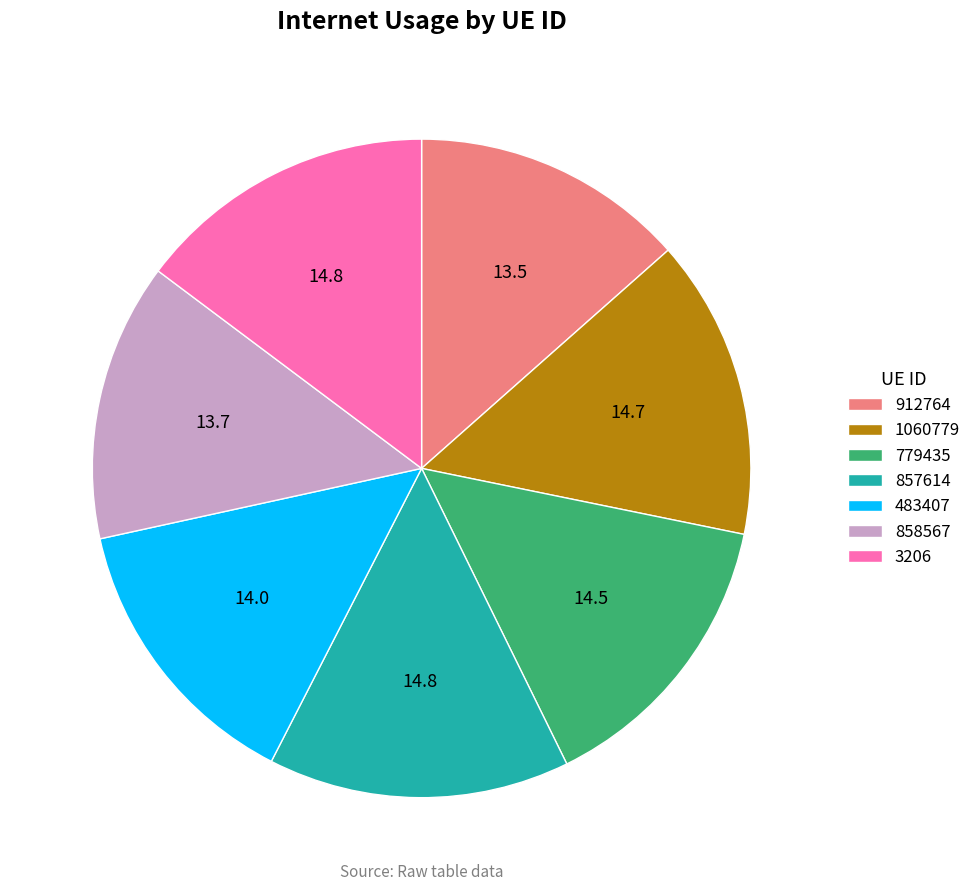

Is there a majority slice in this chart?

No